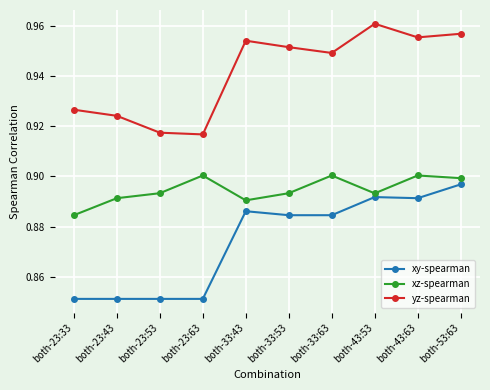

How many series are shown in this chart?

3